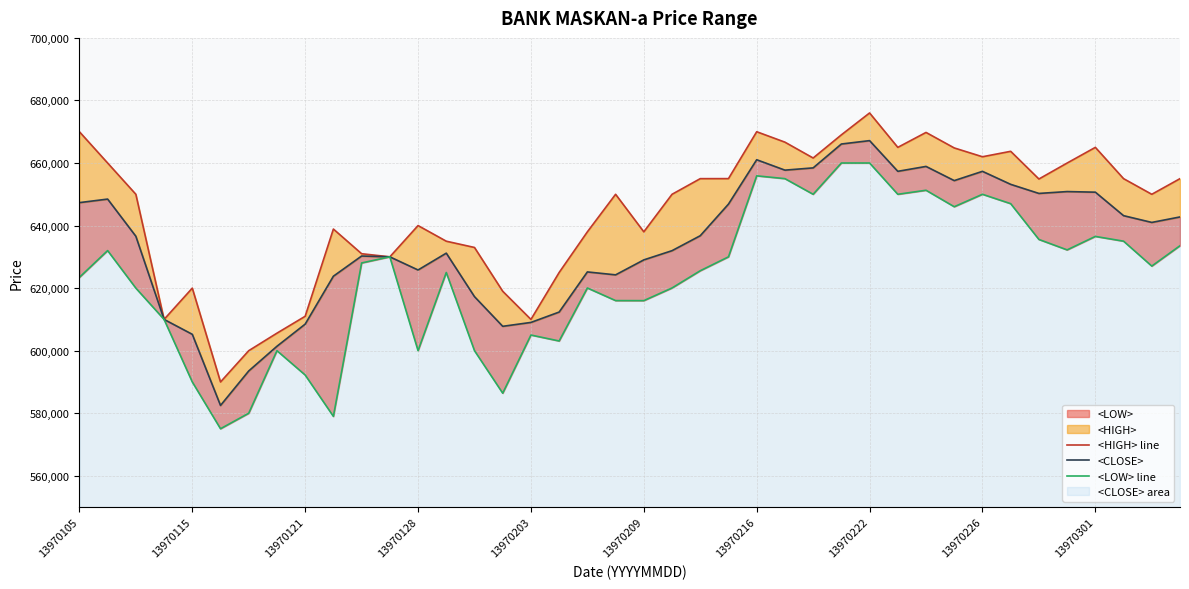

How many values in the <HIGH> line series exceed 650000?

19